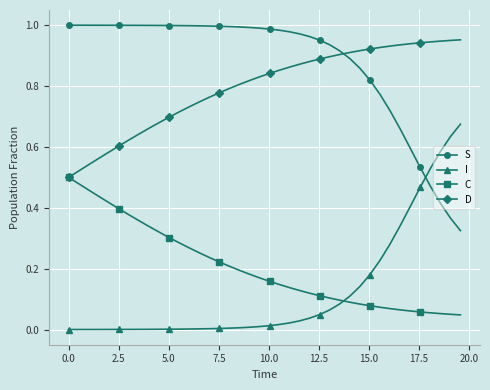

True or false: I and D intersect in this chart.

False